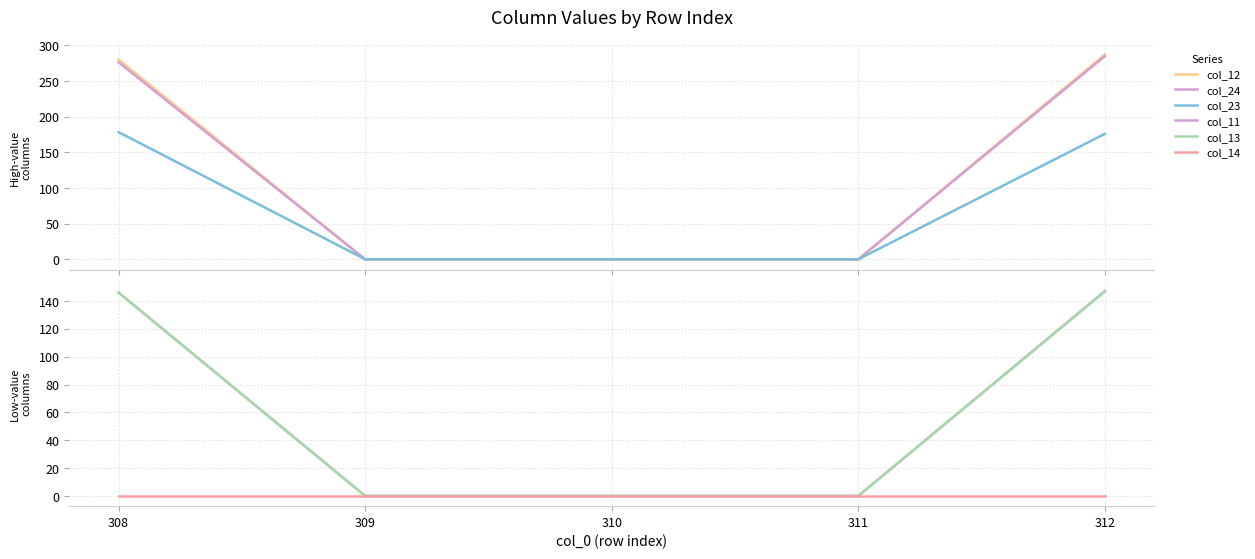

True or false: col_13 and col_23 cross at least once.

False